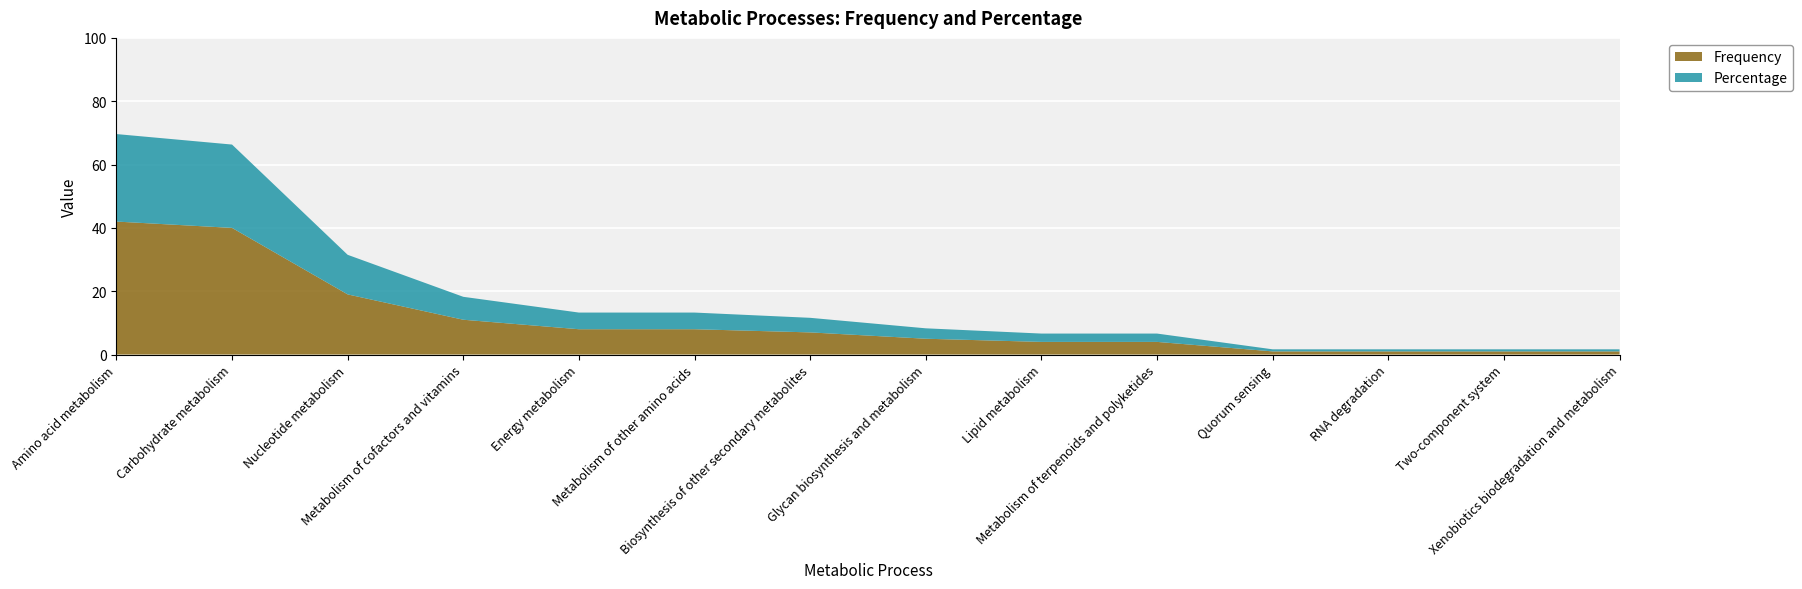

Reading right to left, transcribe all the data shown in this chart.

Frequency: 1.0	1.0	1.0	1.0	4.0	4.0	5.0	7.0	8.0	8.0	11.0	19.0	40.0	42.0
Percentage: 0.7	0.7	0.7	0.7	2.6	2.6	3.3	4.6	5.3	5.3	7.2	12.5	26.3	27.6